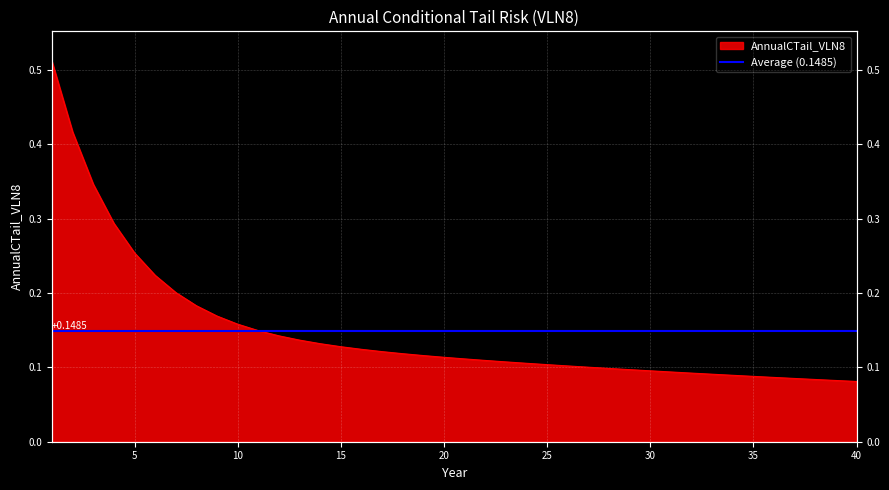

List the labels in order of value, largest first.

1, 2, 3, 4, 5, 6, 7, 8, 9, 10, 11, 12, 13, 14, 15, 16, 17, 18, 19, 20, 21, 22, 23, 24, 25, 26, 27, 28, 29, 30, 31, 32, 33, 34, 35, 36, 37, 38, 39, 40